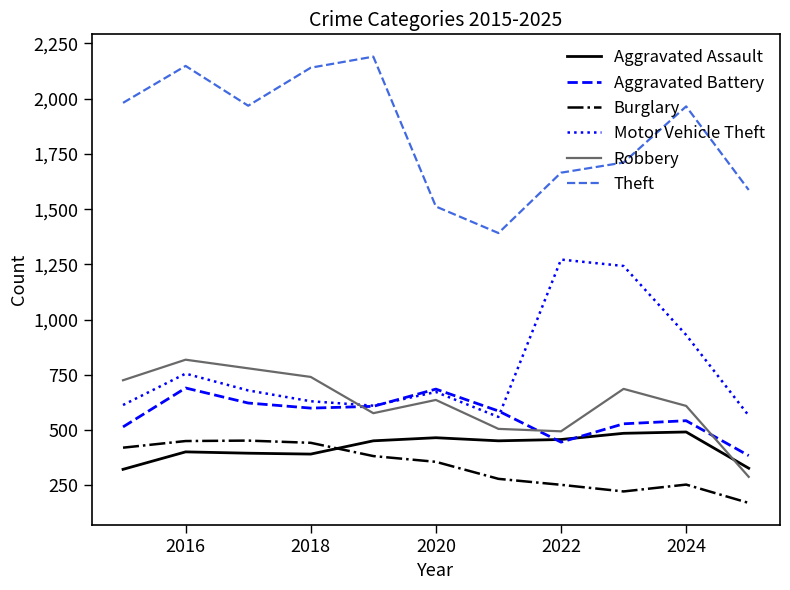

What is the greatest value displayed?

2190